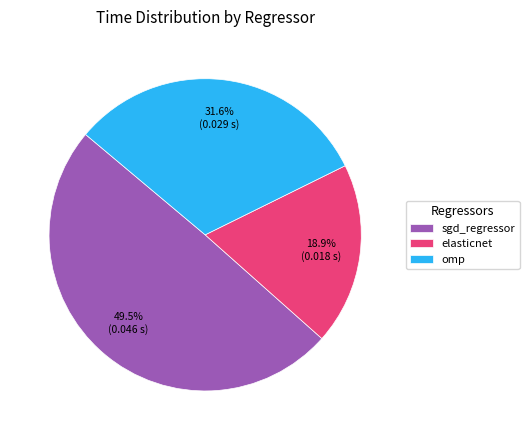

Which has a higher value, omp or elasticnet?

omp